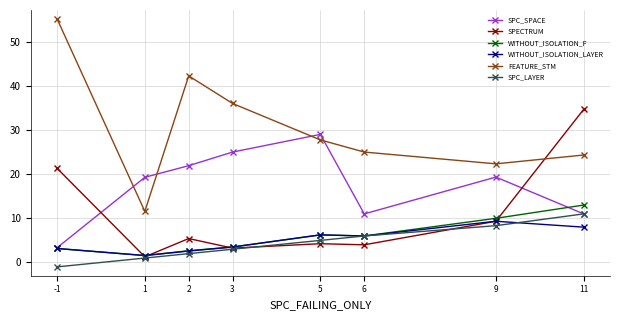

In SPC_SPACE, how many points are higher than both neighbors (excluding endpoints)?

2